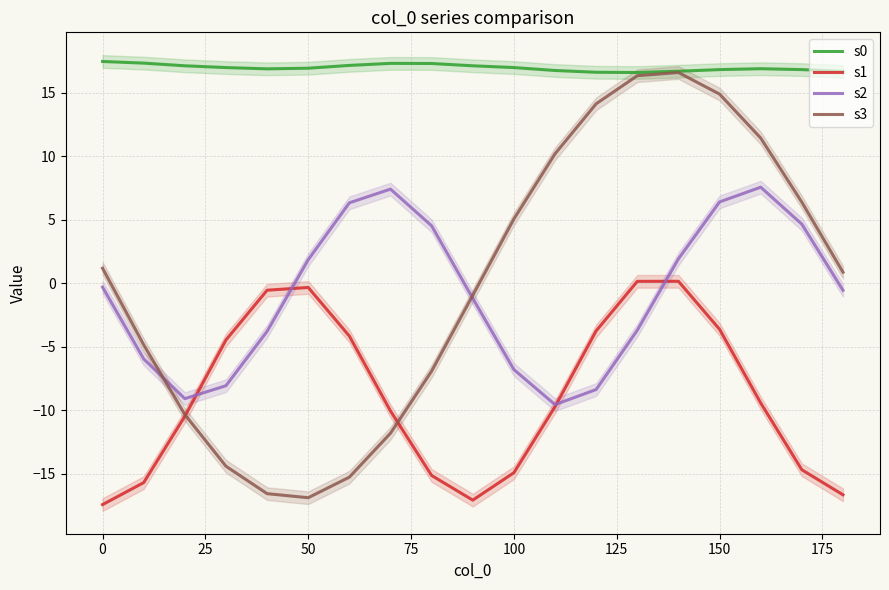

How many values in s2 are below zero?

11